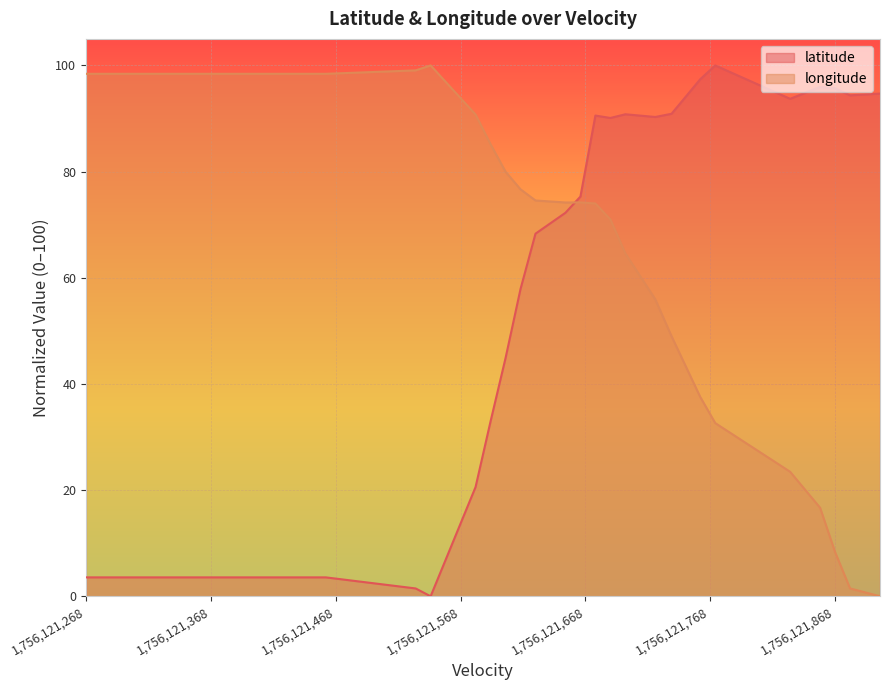

Rank the series by their average value, from highest to lowest.

longitude, latitude